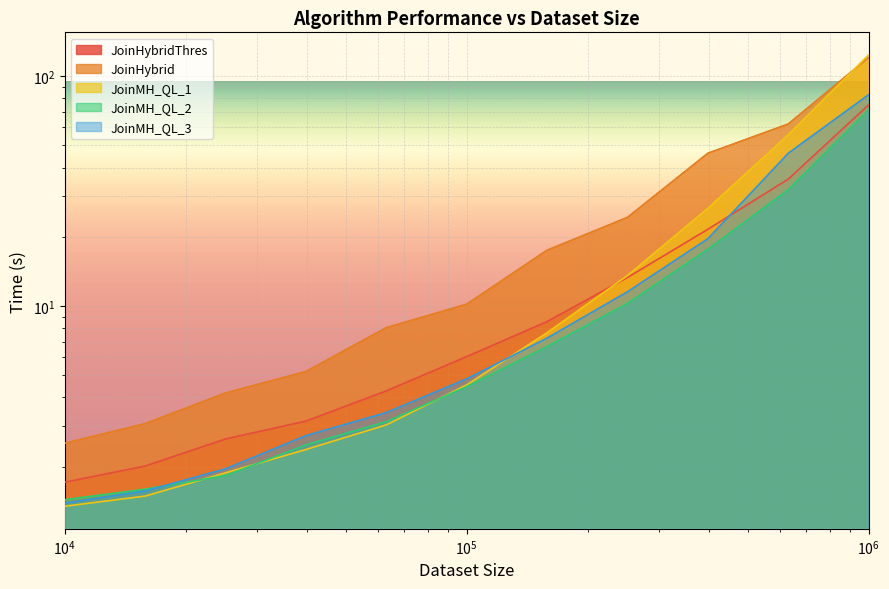

Which series has the largest total across all categories?

JoinHybrid